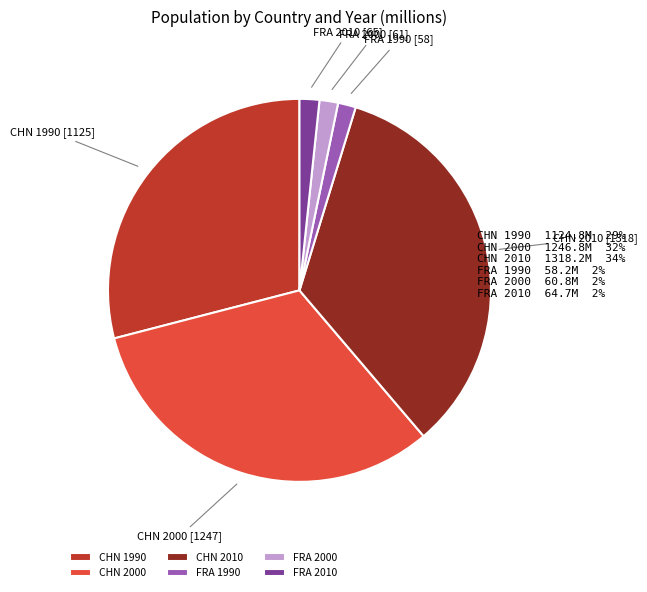

Do FRA 2010 and FRA 1990 together represent more than half of the pie?

No